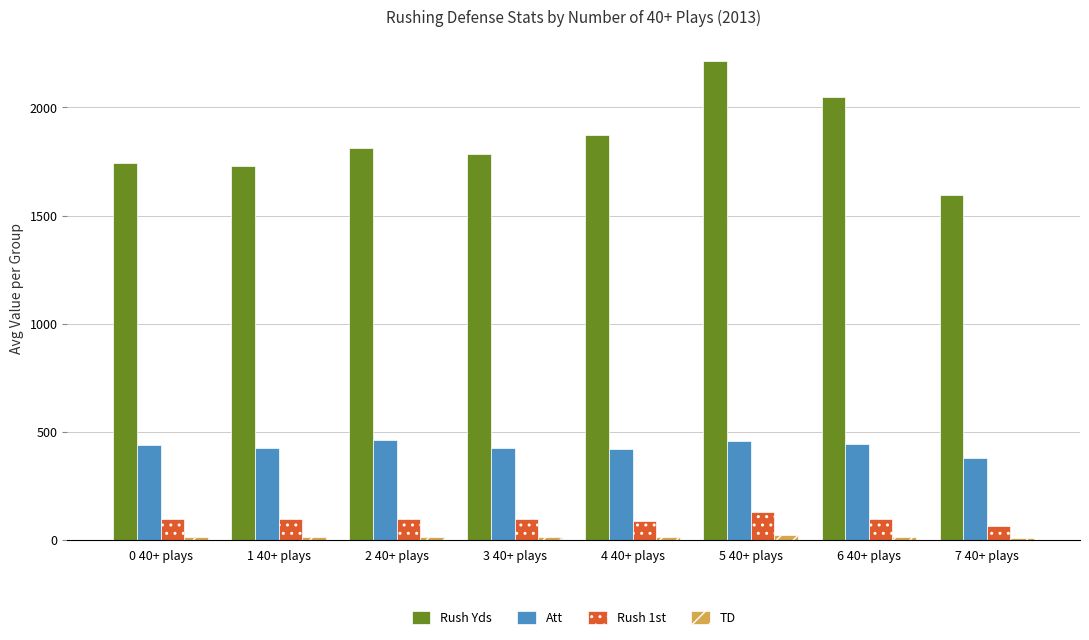

Which series has the largest total across all categories?

Rush Yds